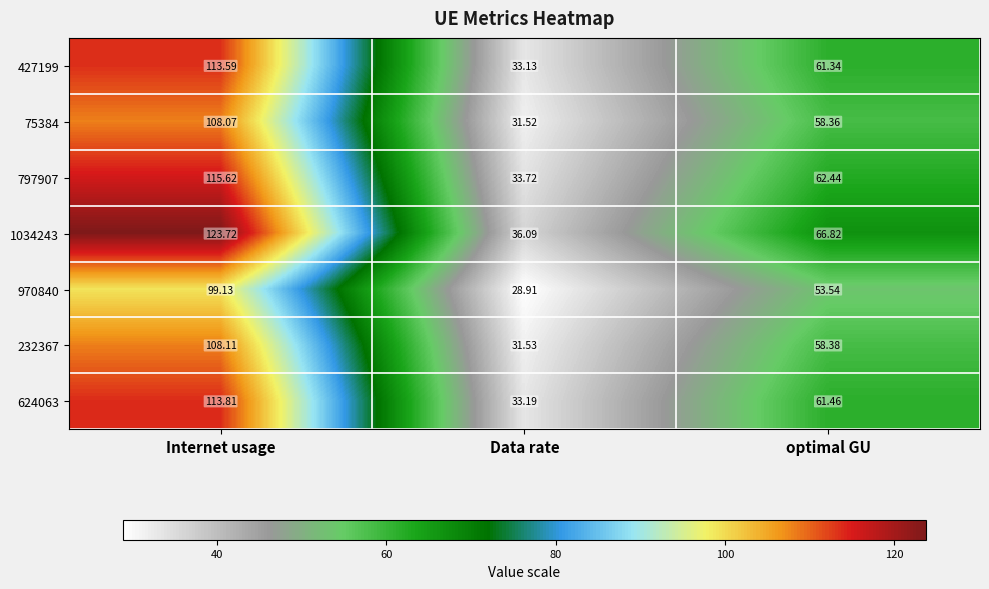

List the labels in order of 970840 value, smallest first.

Data rate, optimal GU, Internet usage